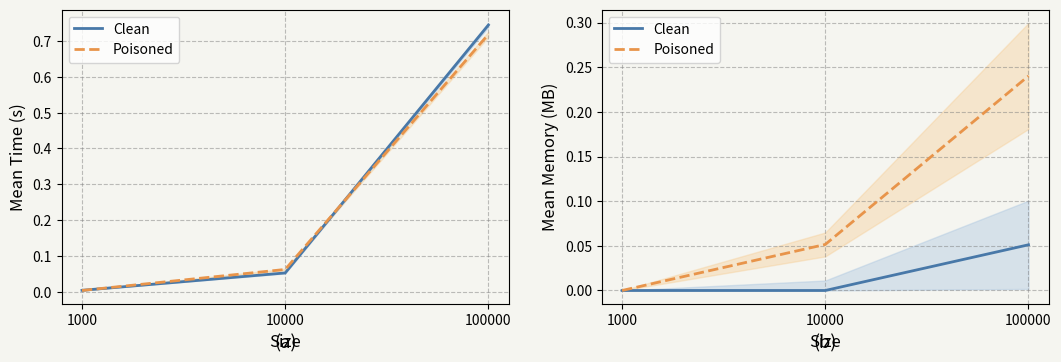

The value of Clean at 10000 is 0.0. True or false?

True